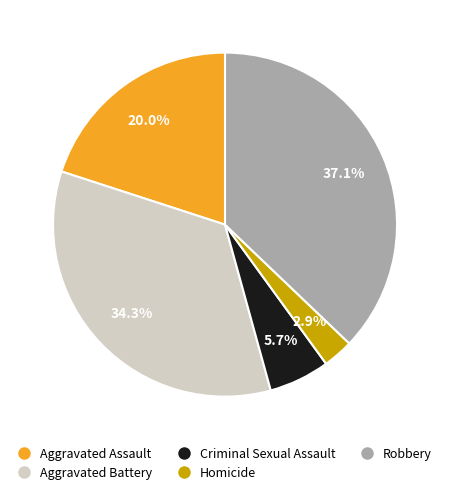

What is the largest slice in the pie chart?

Robbery